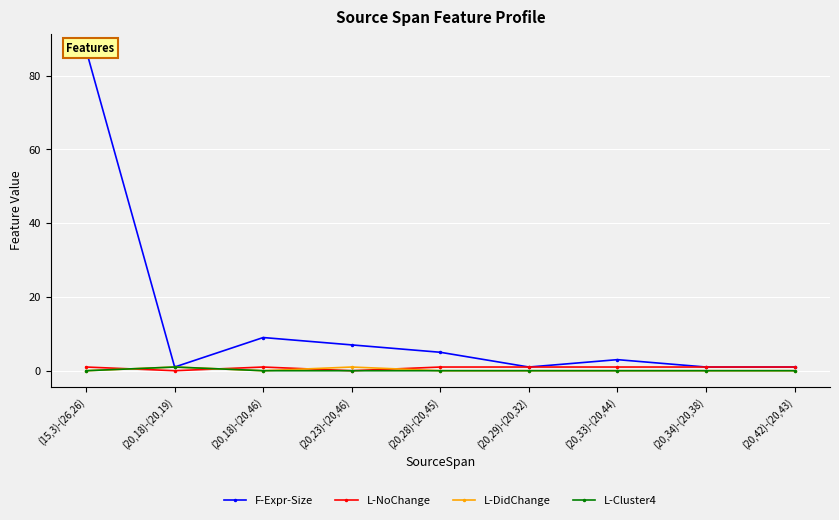

How many lines are shown in the chart?

4